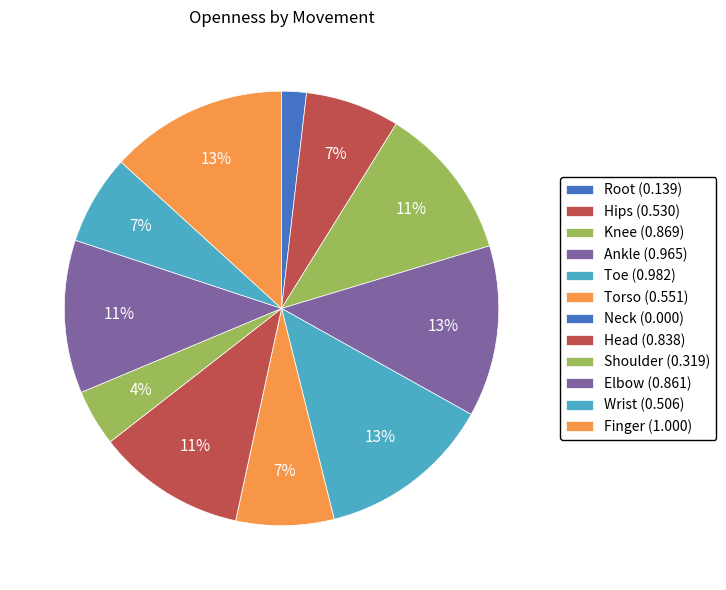

What percentage is the Knee slice, to the nearest percent?

11%